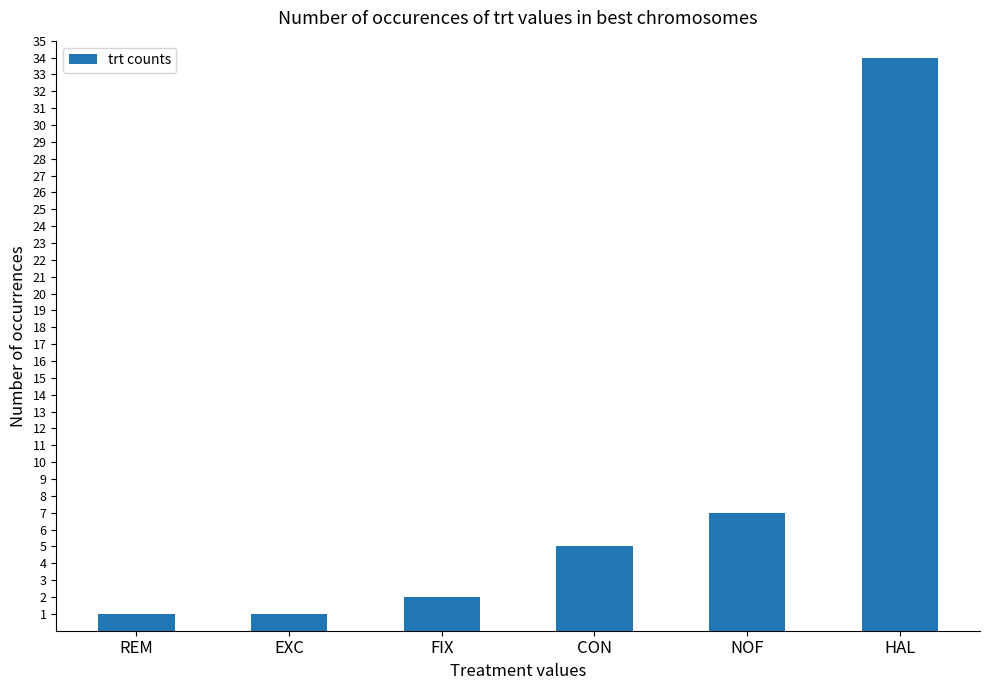

What is the ratio of the value at HAL to the value at CON?

6.8